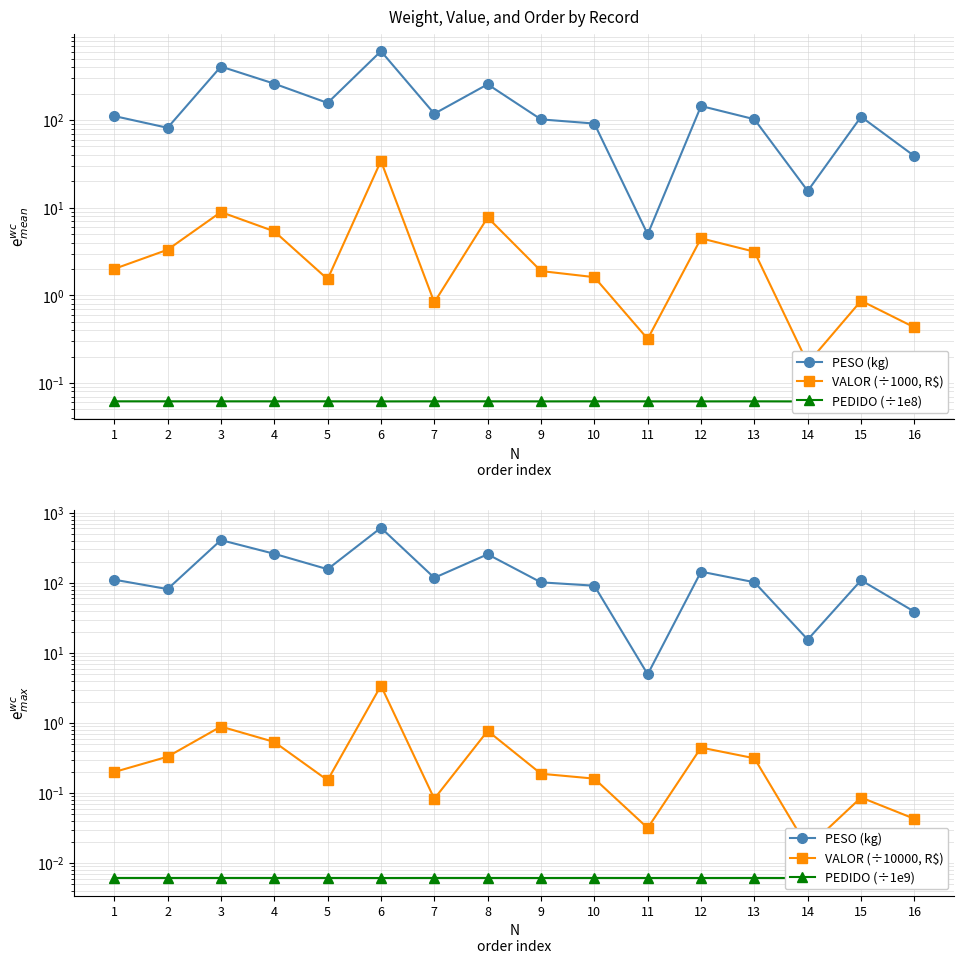

Where does the PESO (kg) series first go above 111?

1